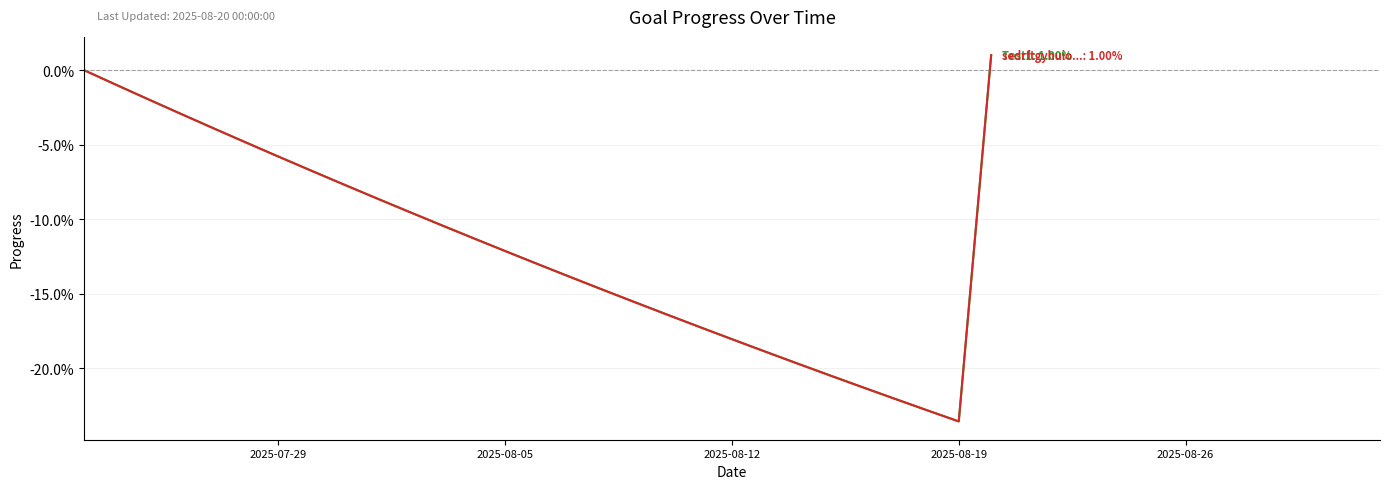

Does the chart have visible grid lines?

Yes